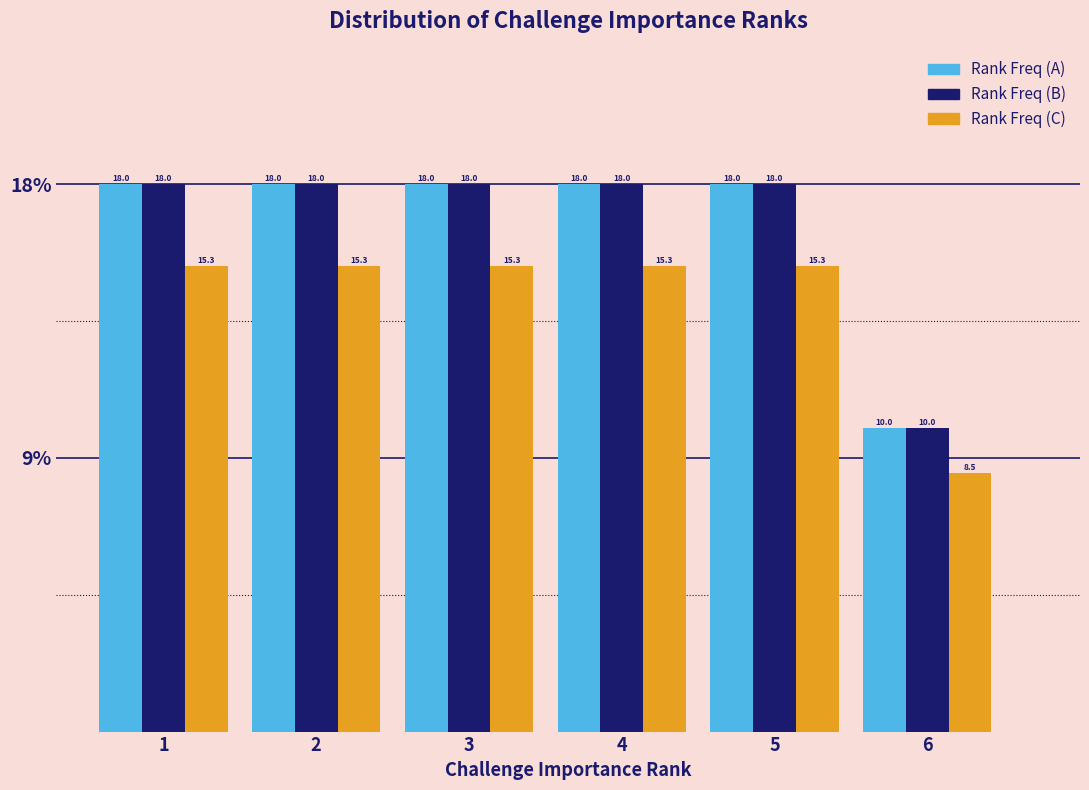

Reading left to right, what are all the values shown in this chart?

Rank Freq (A): 1=18.0	2=18.0	3=18.0	4=18.0	5=18.0	6=10.0
Rank Freq (B): 1=18.0	2=18.0	3=18.0	4=18.0	5=18.0	6=10.0
Rank Freq (C): 1=15.3	2=15.3	3=15.3	4=15.3	5=15.3	6=8.5